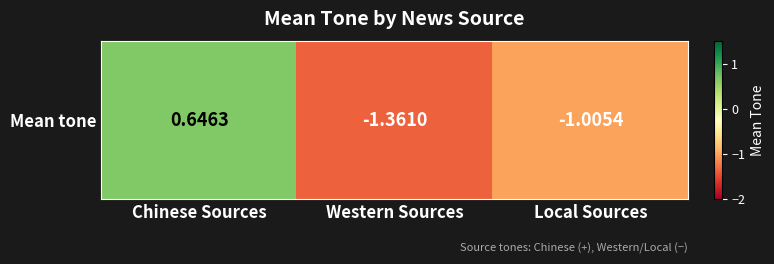

What is the greatest value displayed?

0.6